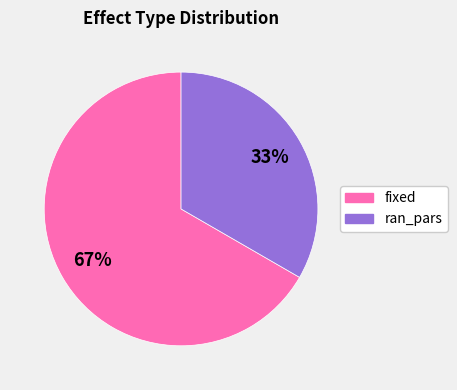

How many slices are in this pie chart?

2